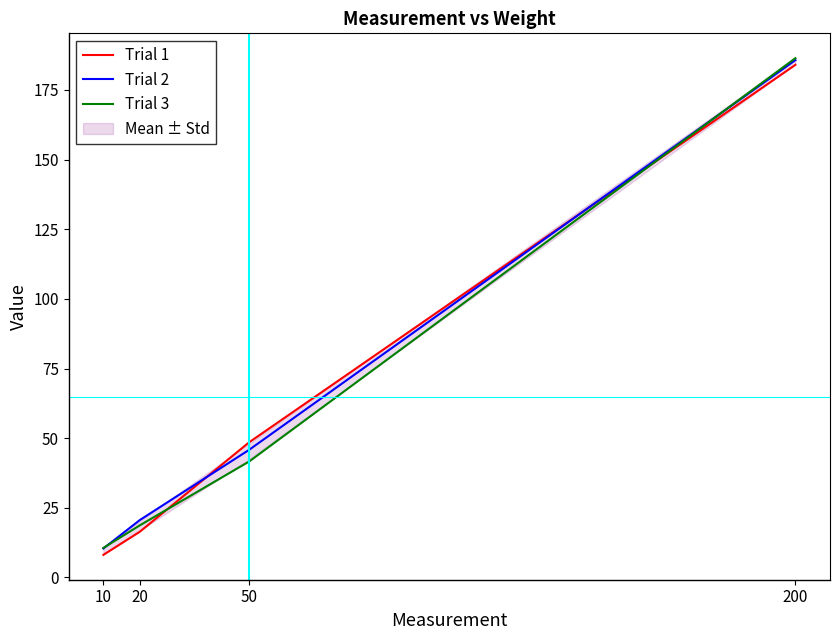

How many values in the Trial 1 series exceed 48?

2